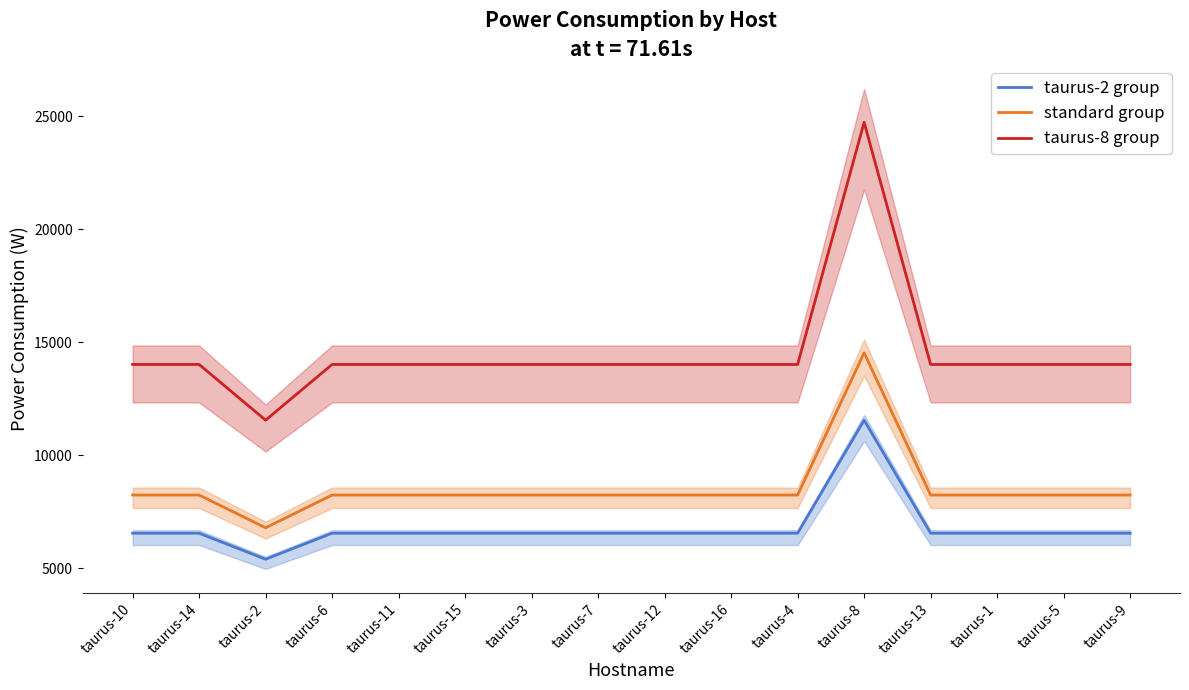

At taurus-5, list the series in order from smallest to largest.

taurus-2 group, standard group, taurus-8 group